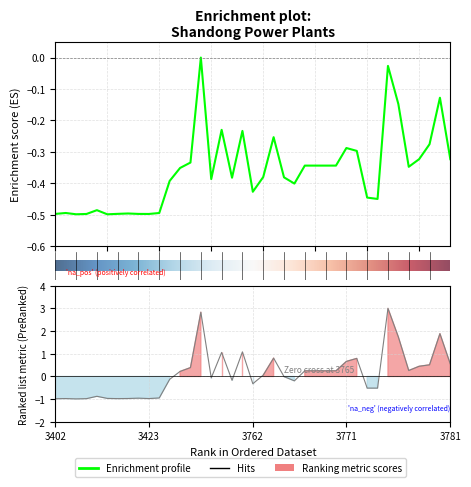

What is the greatest value displayed?

3.0